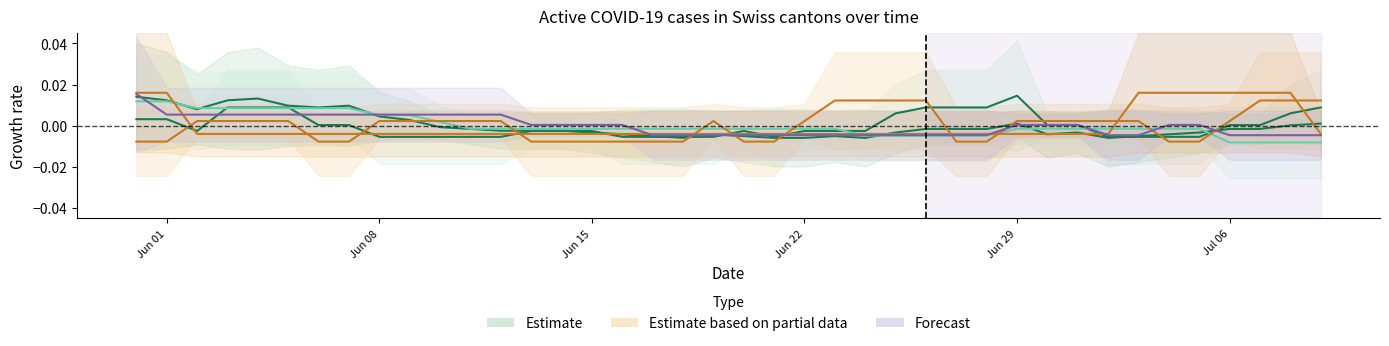

What is the label of the 9th point from the left?

Jun 08